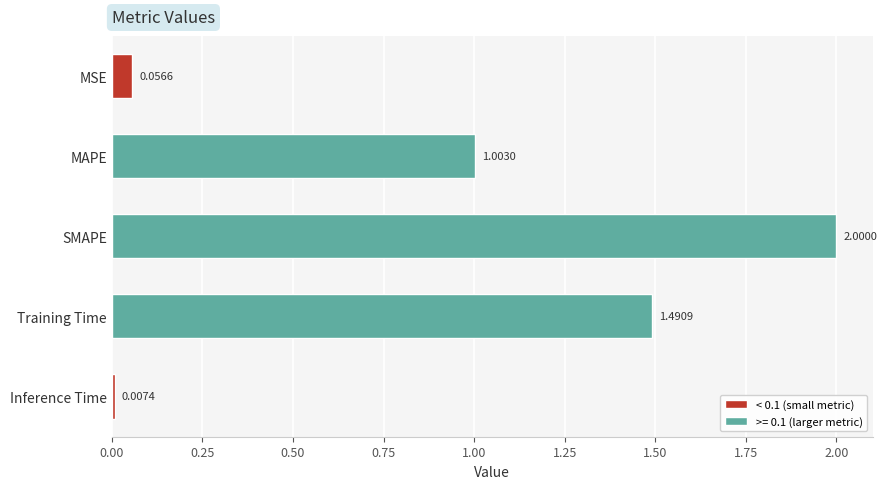

Where is the data nearest to the value 1?

MAPE